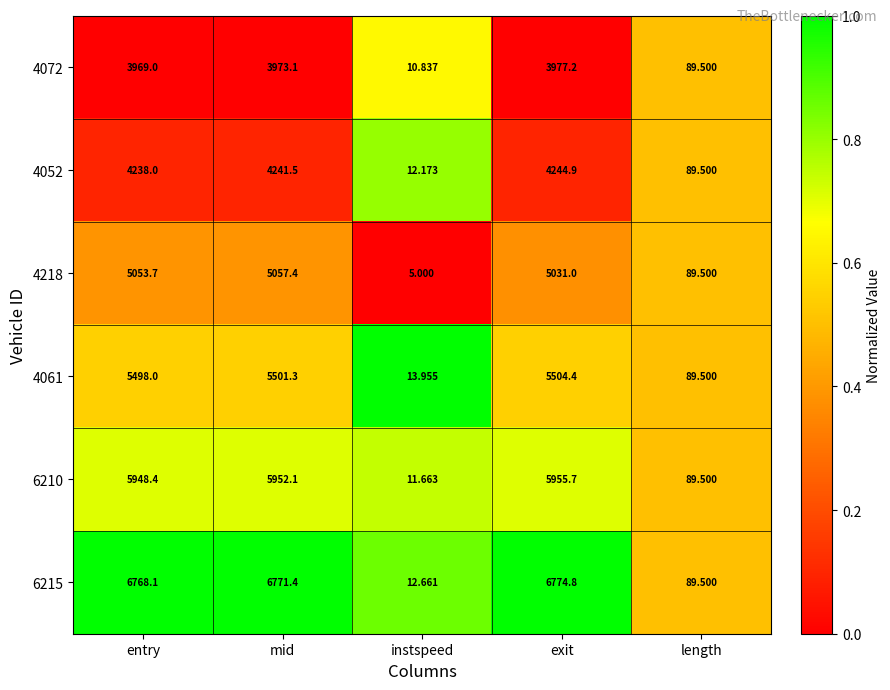

Which series has the largest total across all categories?

6215